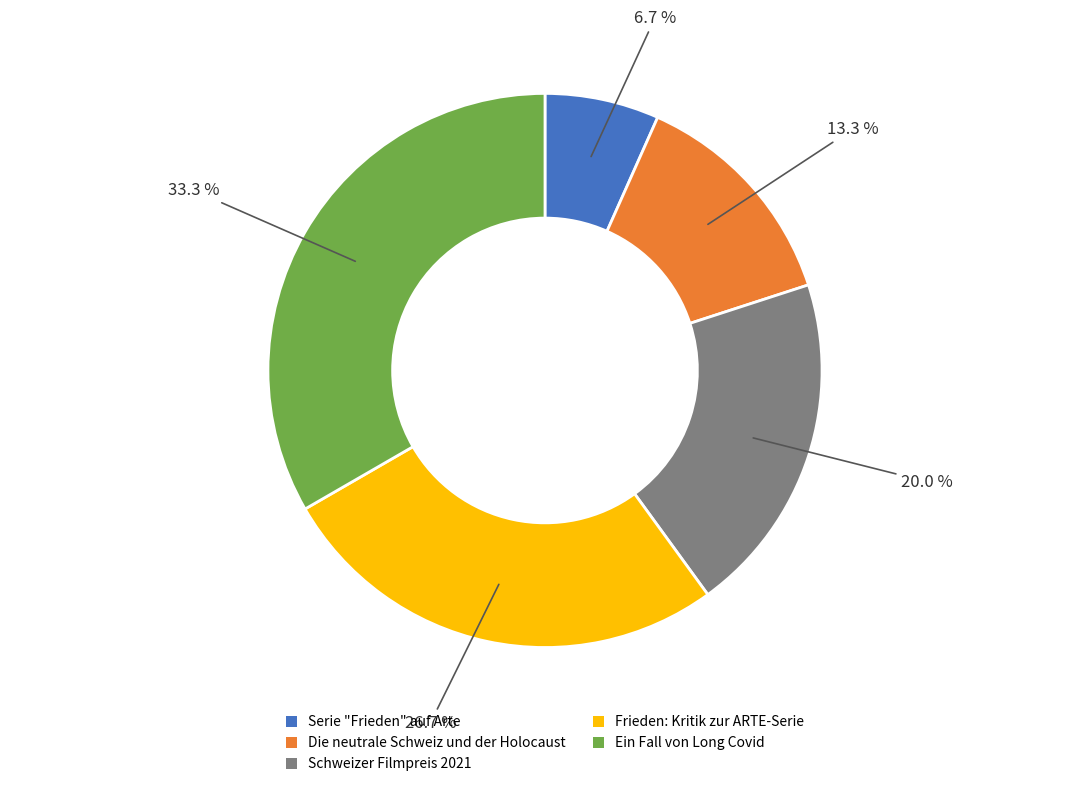

To the nearest percent, what is the difference between the largest and smallest slice percentages?

27%